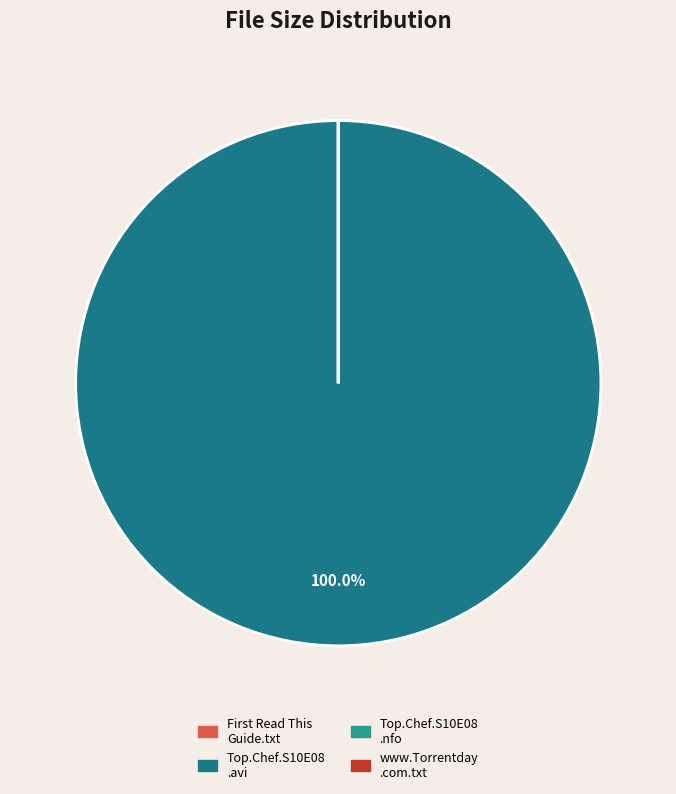

What is the smallest slice in the pie chart?

Top.Chef.S10E08.HDTV.XviD-AFG.nfo